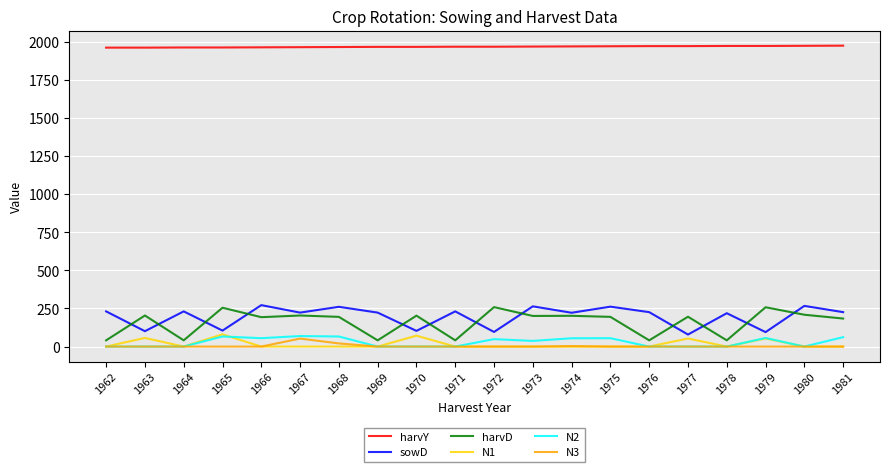

What is the sum of the sowD values at 1976 and 1978?

445.0